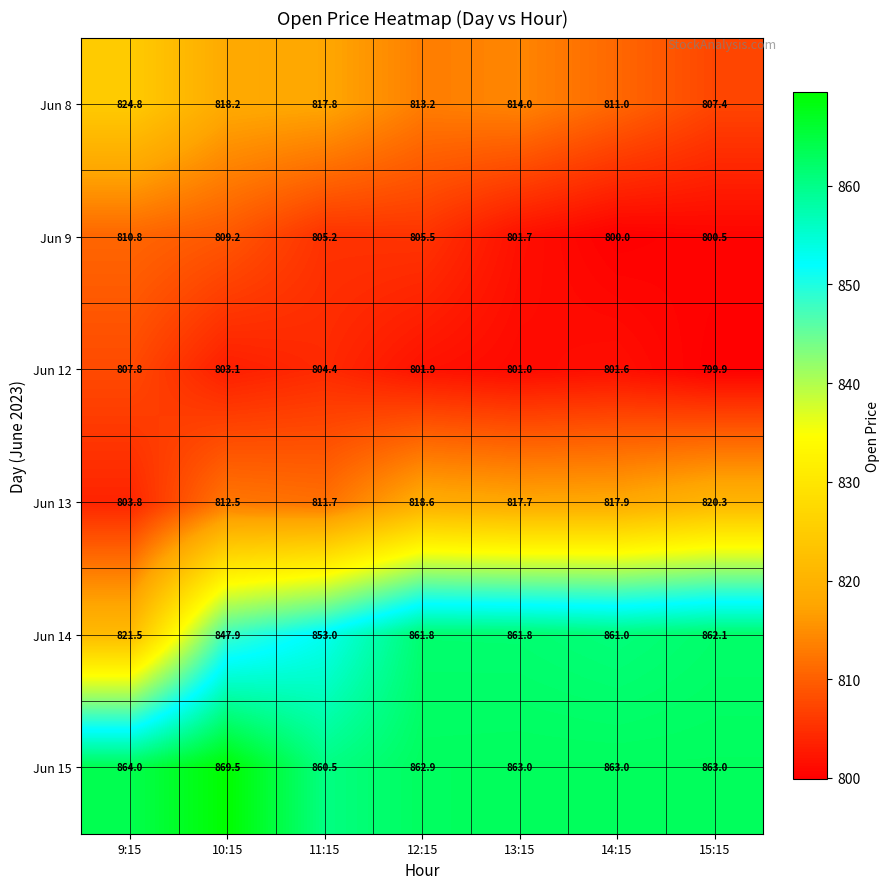

At which label does Jun 9 first exceed 805?

9:15